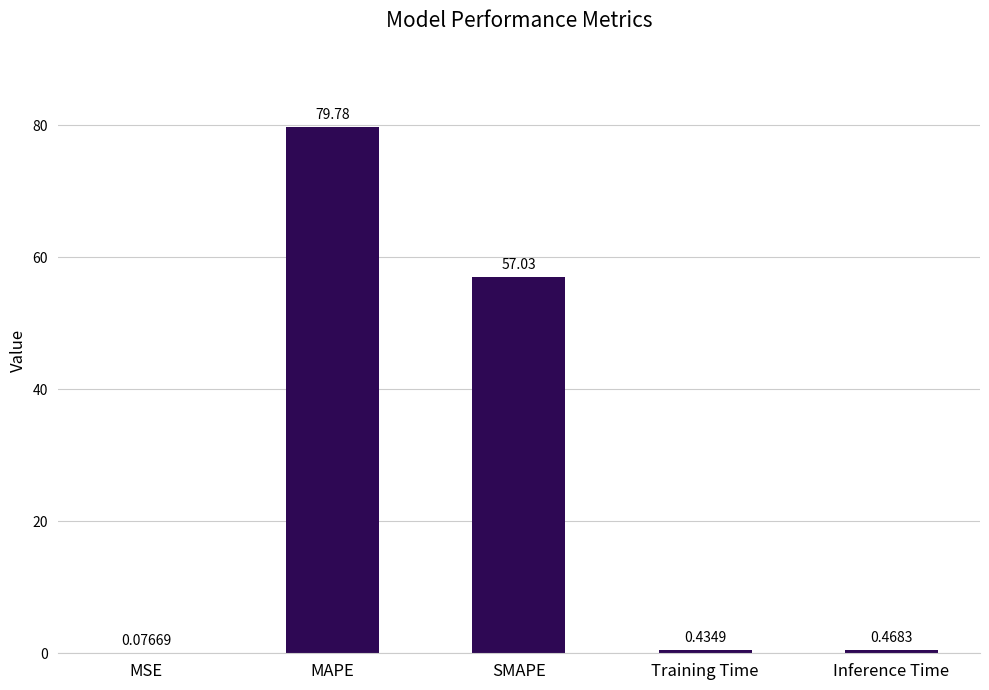

What is the sum of all values?

137.8